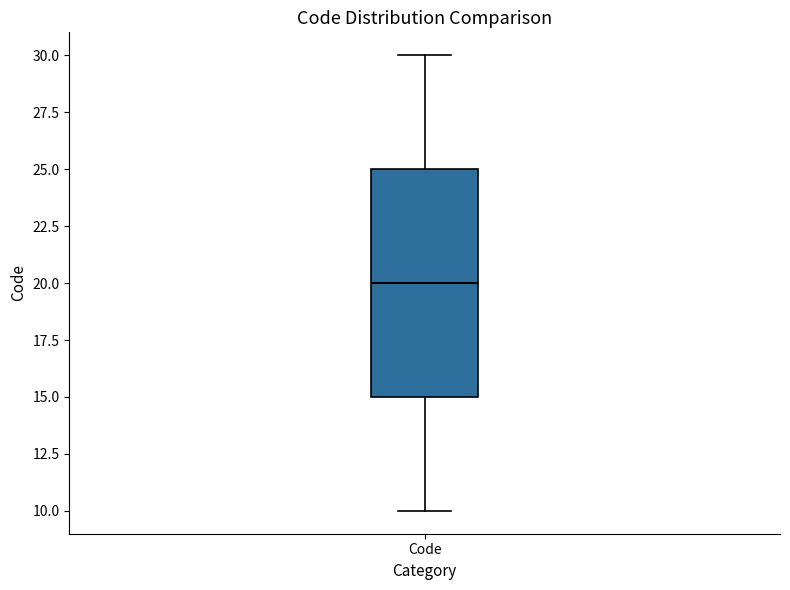

Transcribe this box plot: give where the median line is, the range the box spans, and where the two whiskers end, as read against the y-axis. The values are not printed on the chart, so give them approximately, as read against the axis.

median 20, box 15 to 25, whiskers 10 to 30